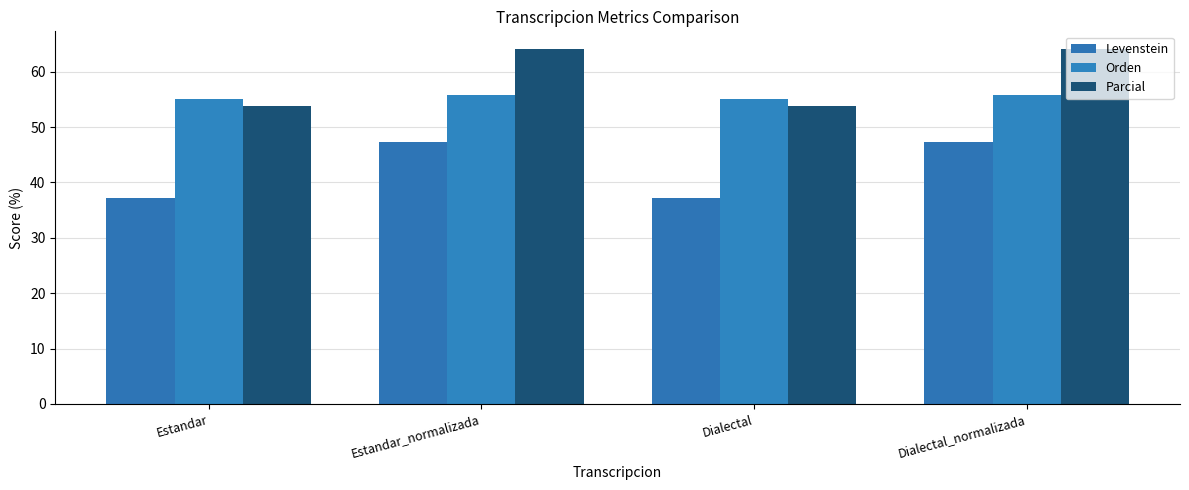

List the series in order of their peak value, highest first.

Parcial, Orden, Levenstein